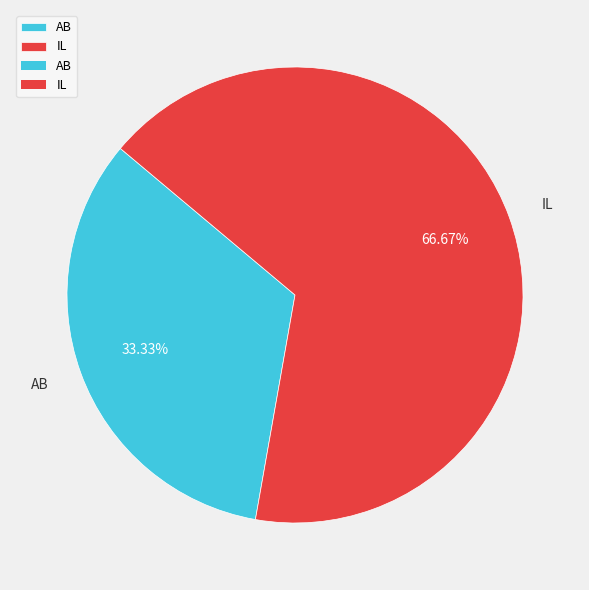

Which slice is the largest?

IL